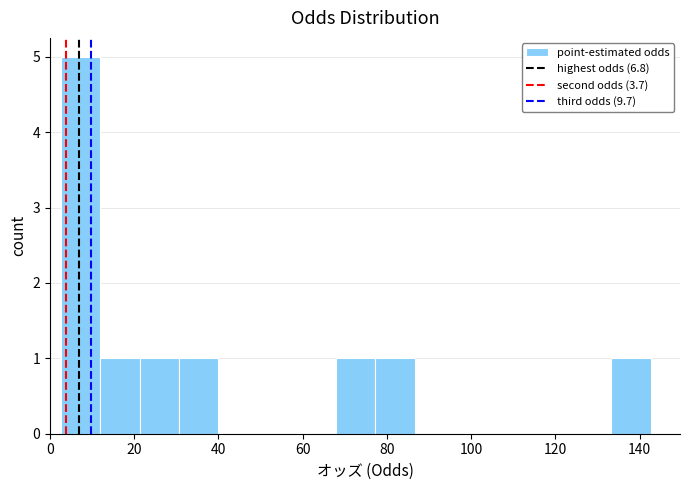

What is the height of the bar covering 30 to 40 on the x-axis? Neither the bar edges nor the heights are printed on the chart, so give them approximately, as read against the axes.

1